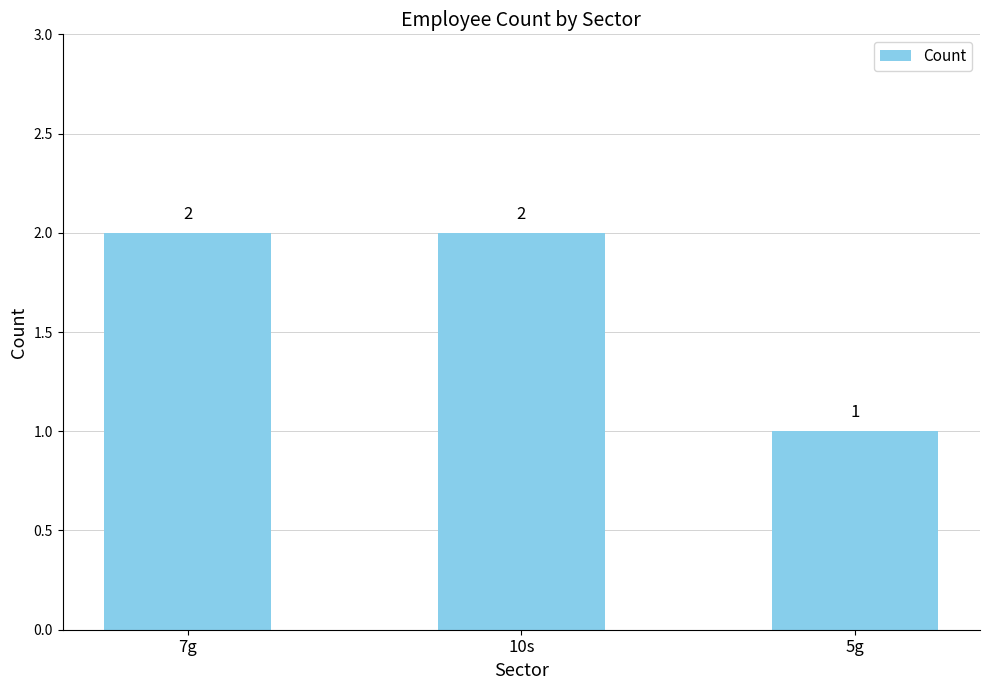

What is the sum of all values?

5